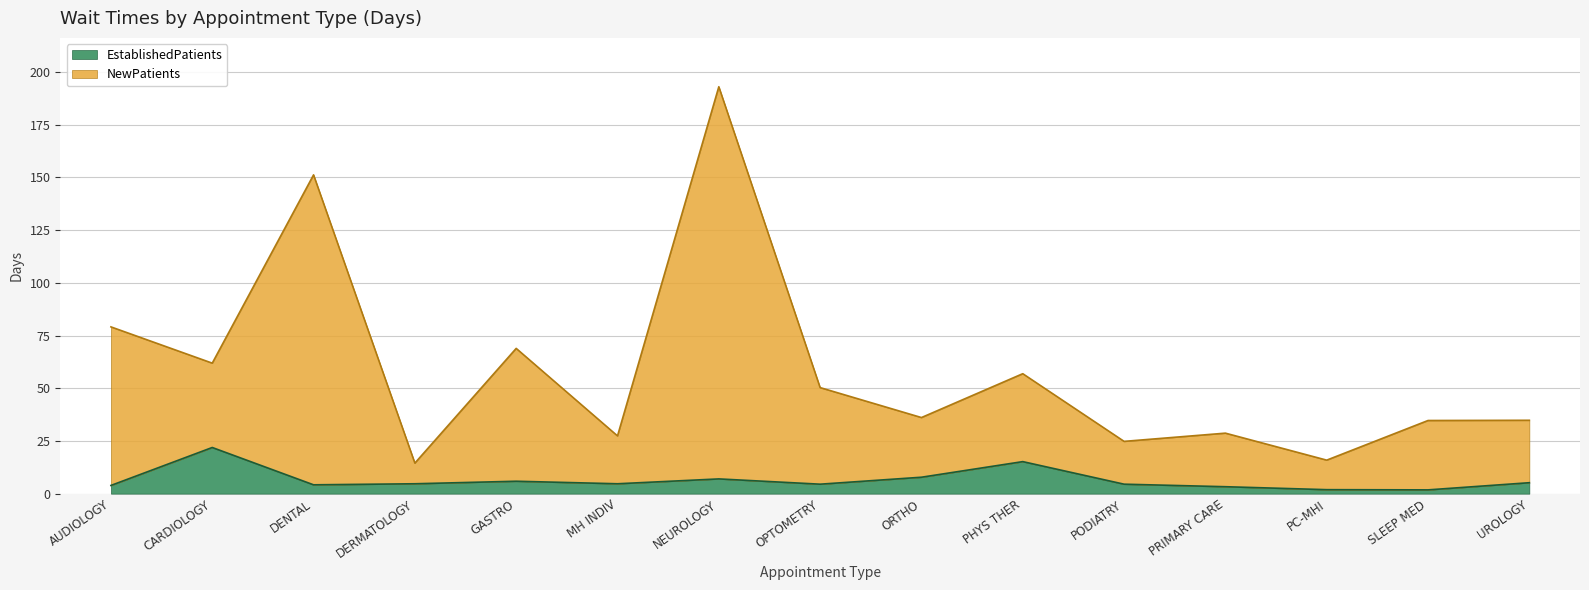

What is the total value across all series at NEUROLOGY?

193.0